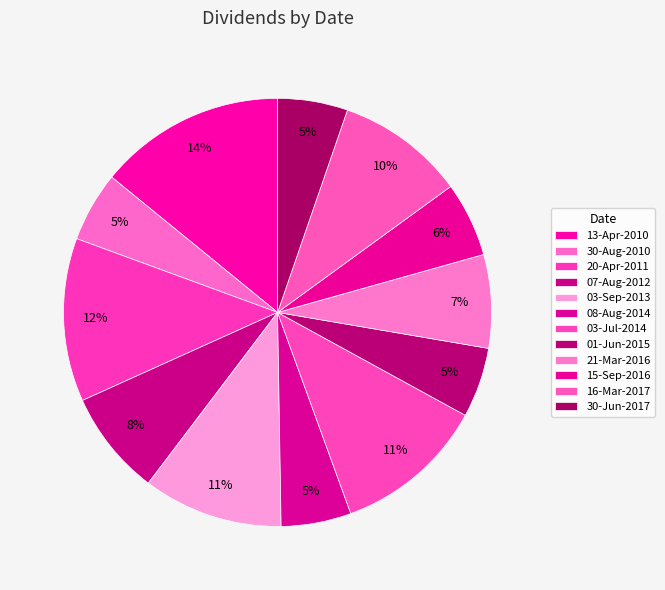

What is the largest slice in the pie chart?

13-Apr-2010